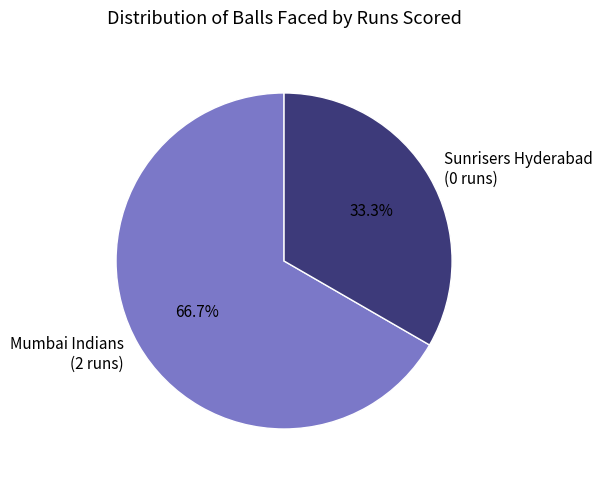

Which has a higher value, Mumbai Indians (2 runs) or Sunrisers Hyderabad (0 runs)?

Mumbai Indians (2 runs)